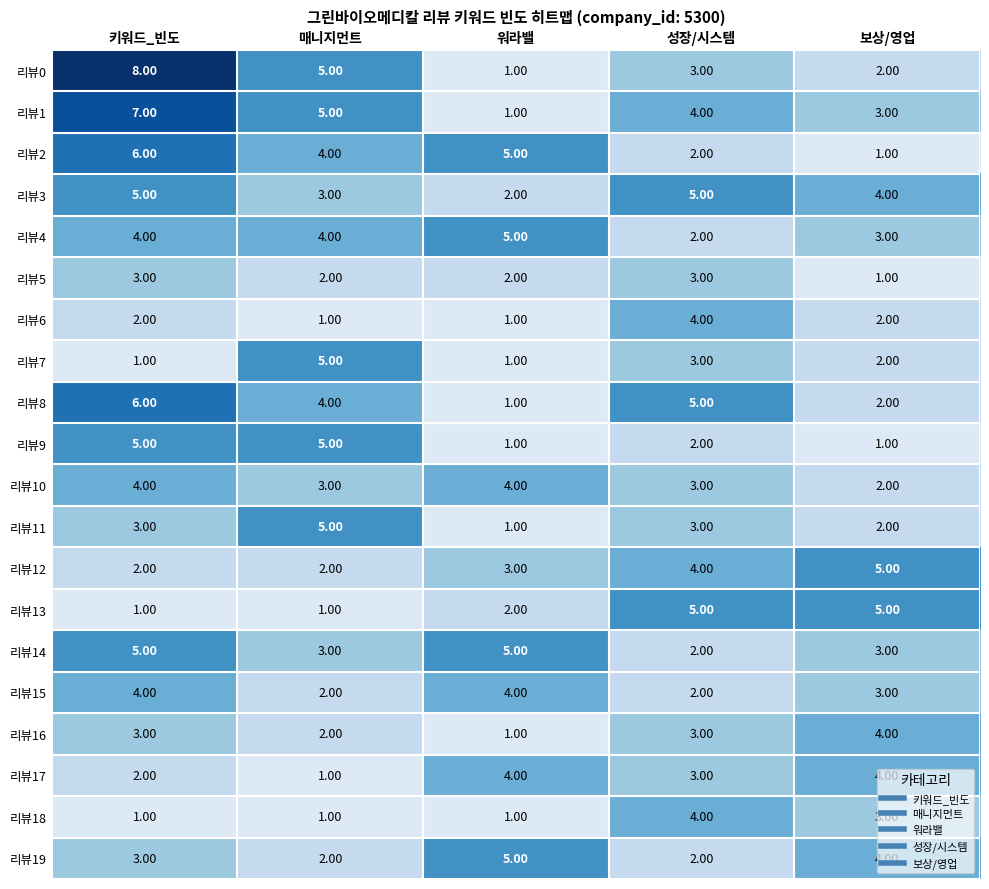

What is the sum of the 리뷰7 values at 보상/영업 and 키워드_빈도?

3